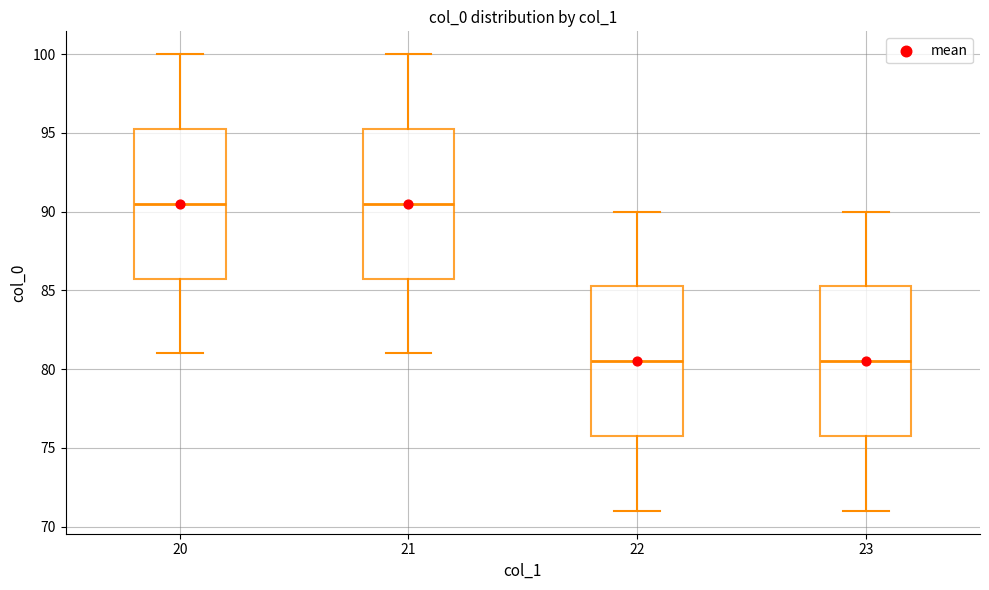

Reading left to right, transcribe this box plot: for each box, give where its median line is, the range the box spans, and where its two whiskers end, as read against the y-axis. The values are not printed on the chart, so give them approximately, as read against the axis.

20: median 90.5, box 86.0 to 95.5, whiskers 81.0 to 100.0
21: median 90.5, box 86.0 to 95.5, whiskers 81.0 to 100.0
22: median 80.5, box 76.0 to 85.5, whiskers 71.0 to 90.0
23: median 80.5, box 76.0 to 85.5, whiskers 71.0 to 90.0